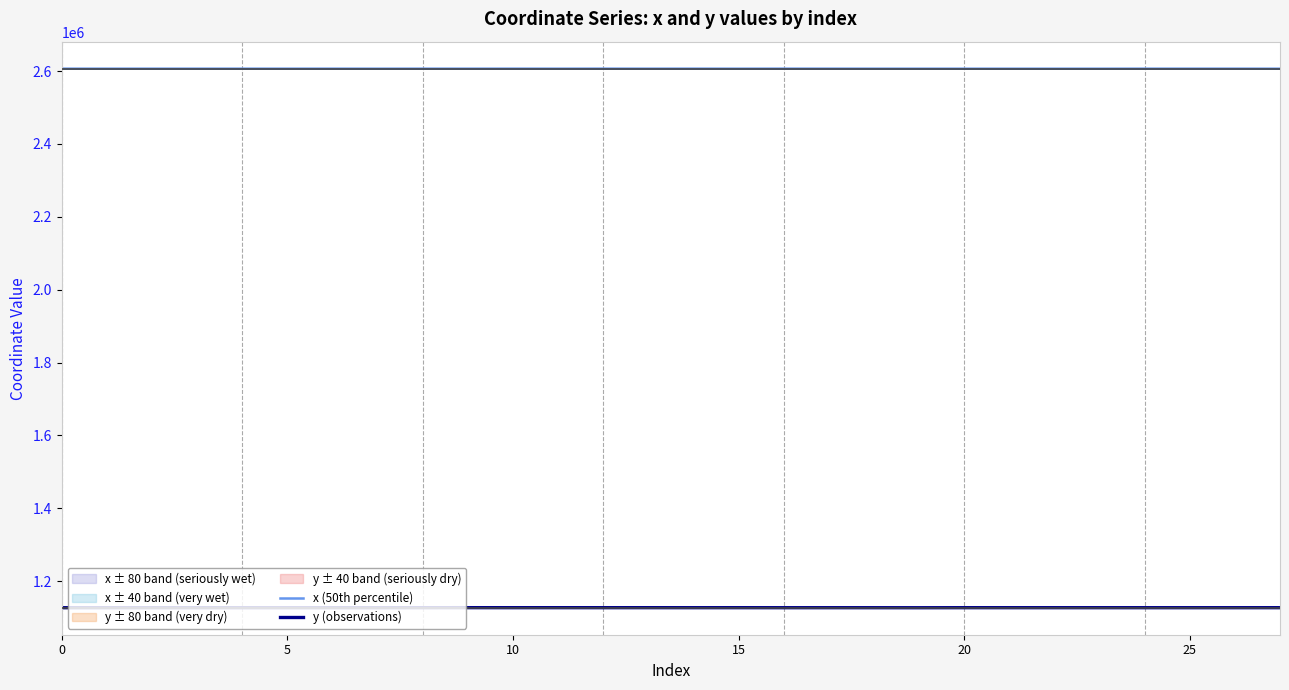

In y (observations), how many points are lower than both neighbors (excluding endpoints)?

9